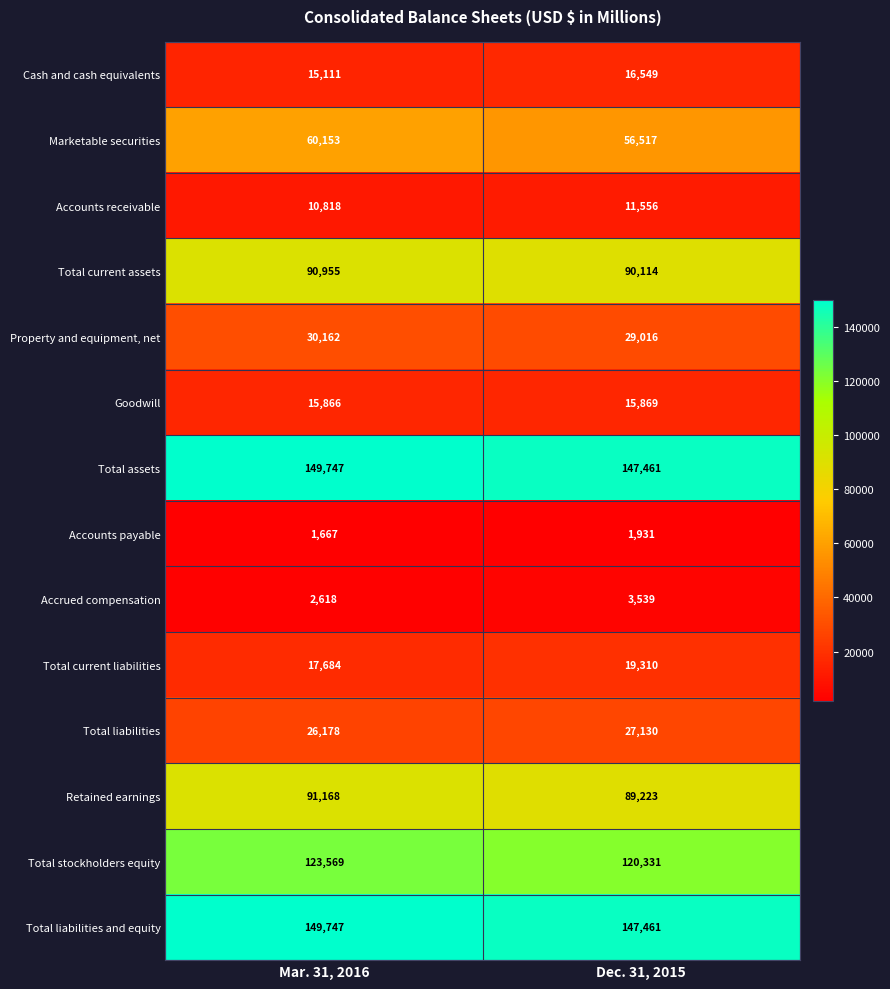

At which category is the sum across all series the highest?

Mar. 31, 2016